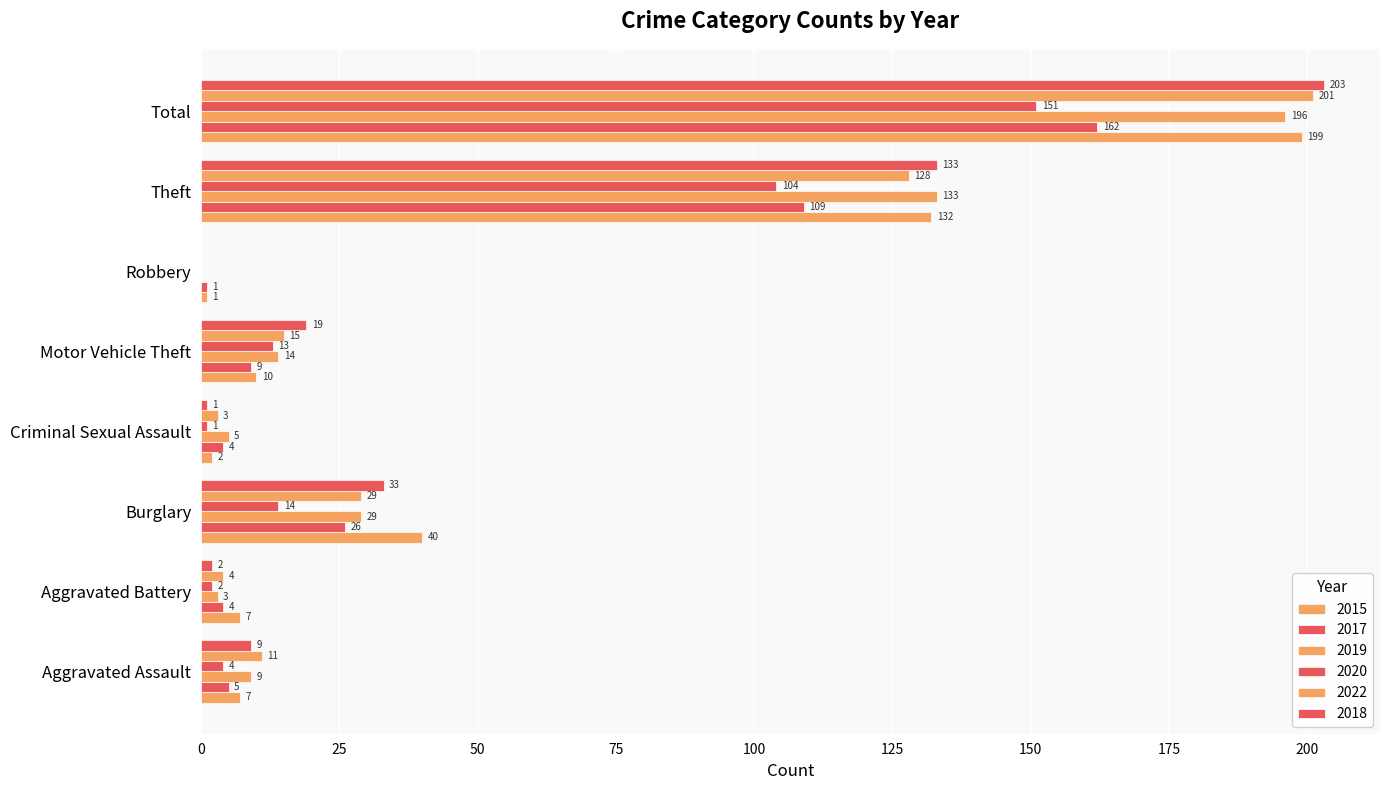

Count the number of categories in the chart.

8